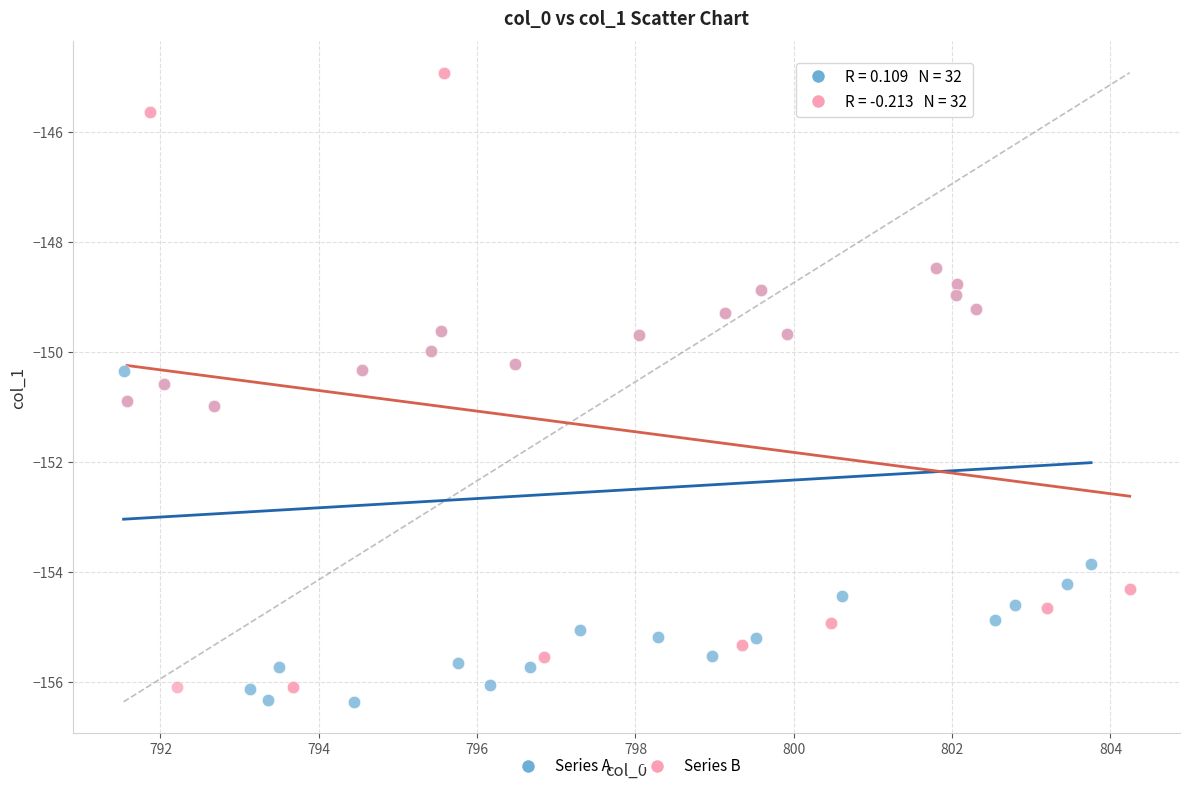

Which series has the widest spread of Y values?

Series B